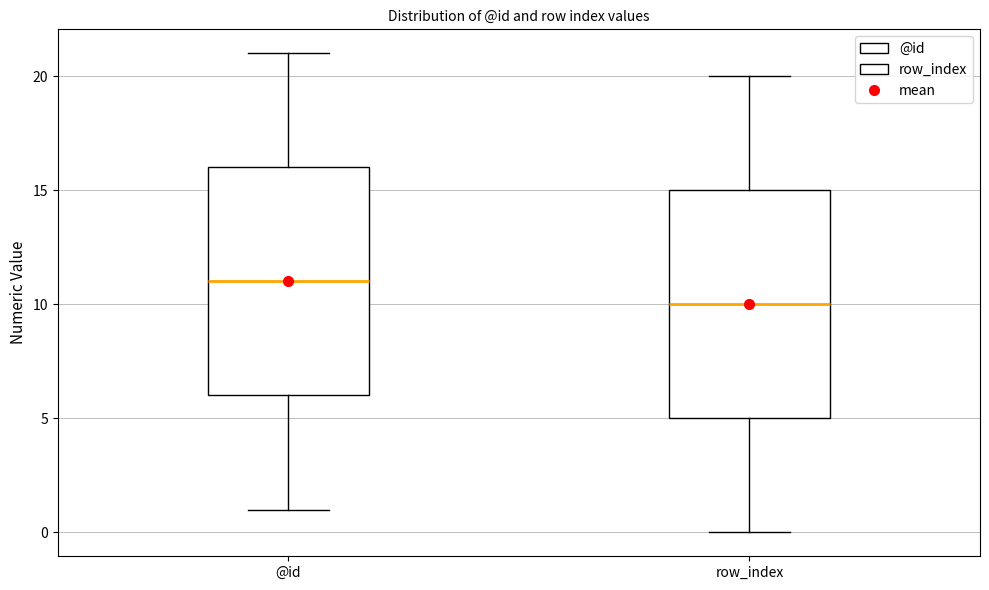

Which box's median line is the lowest?

row_index